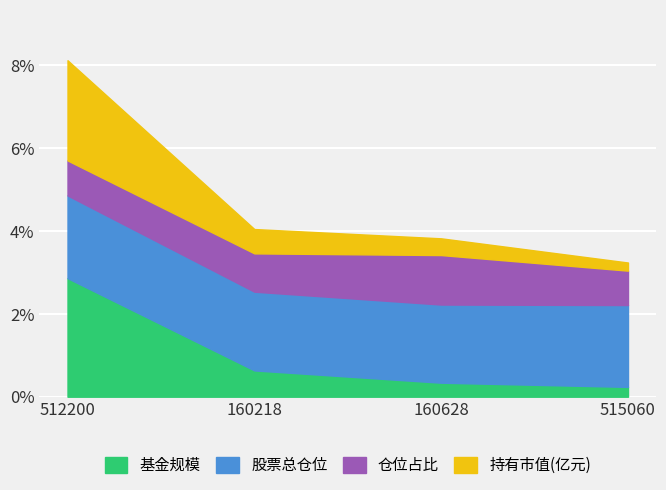

What is the highest value of the 基金规模 series?

2.9